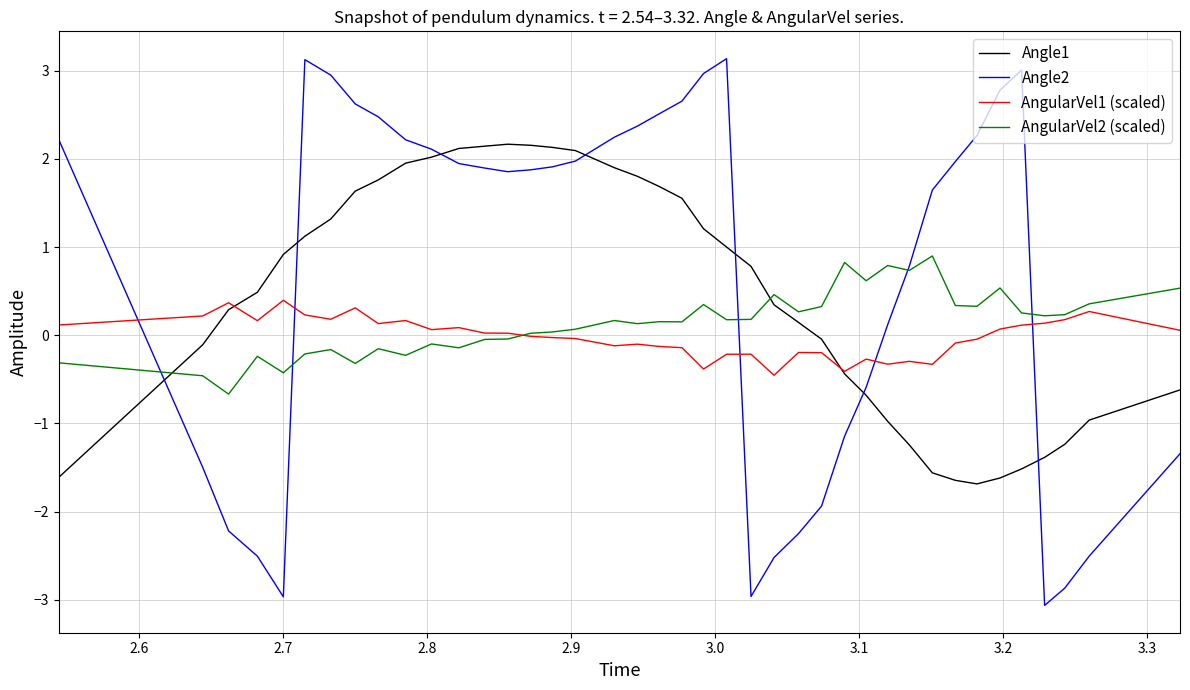

What is the lowest value of the AngularVel2 (scaled) series?

-0.7